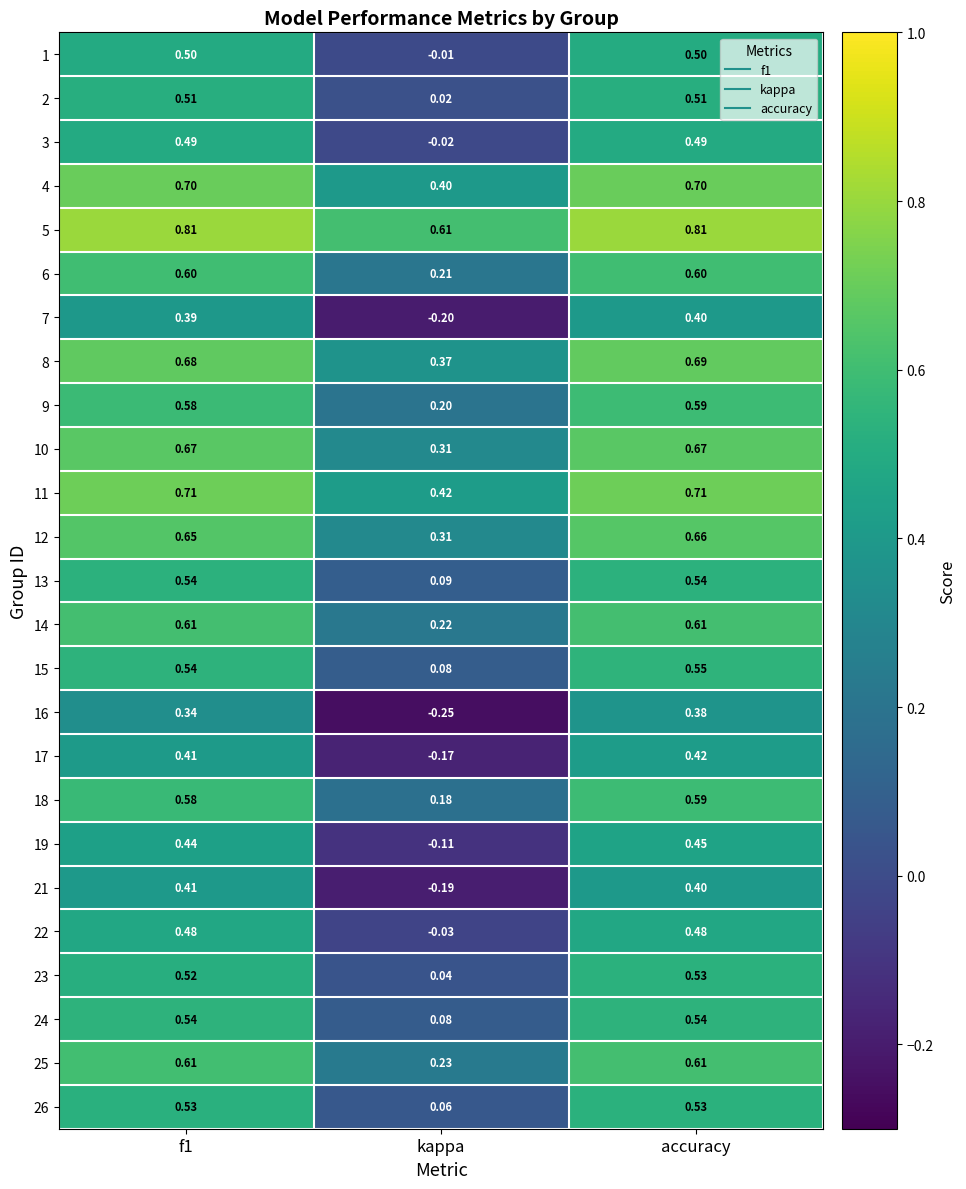

At which label is 25 closest to 0?

kappa